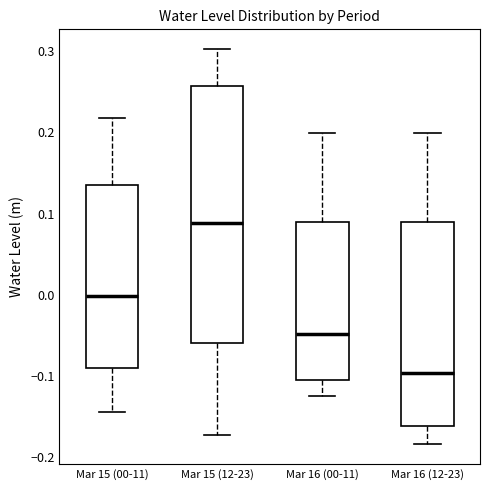

Which box has the highest median line?

Mar 15 (12-23)